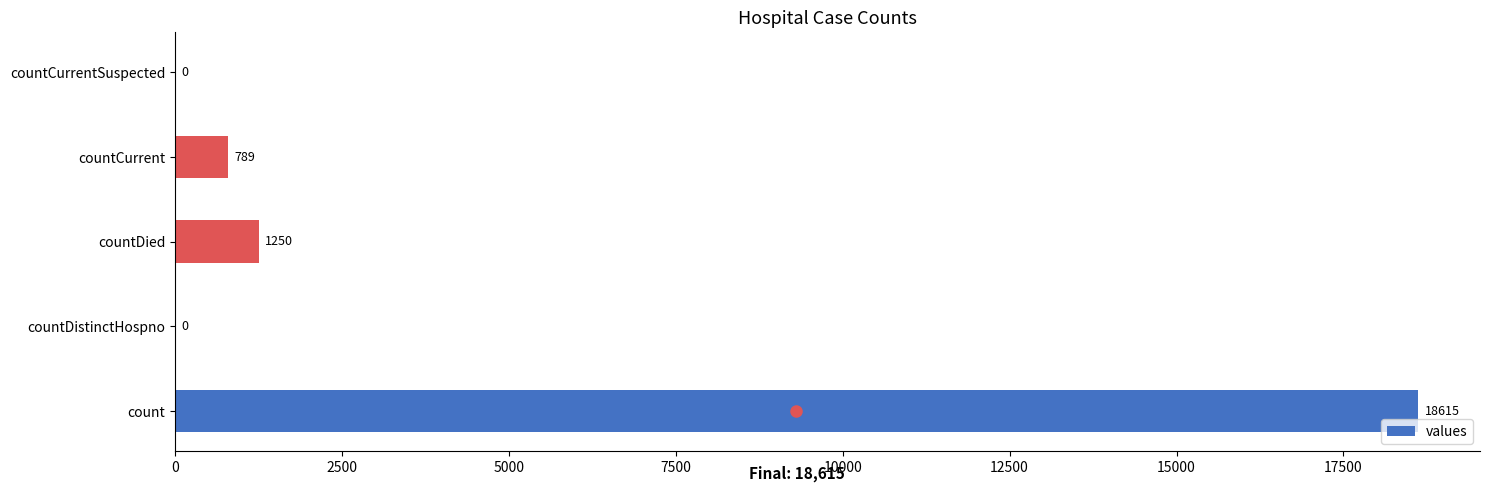

What value does the data have at countCurrent, to the nearest 50?

800